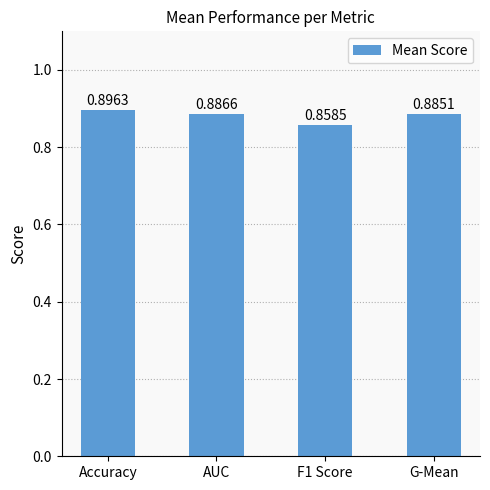

At which category does the chart reach its peak across all series?

Accuracy